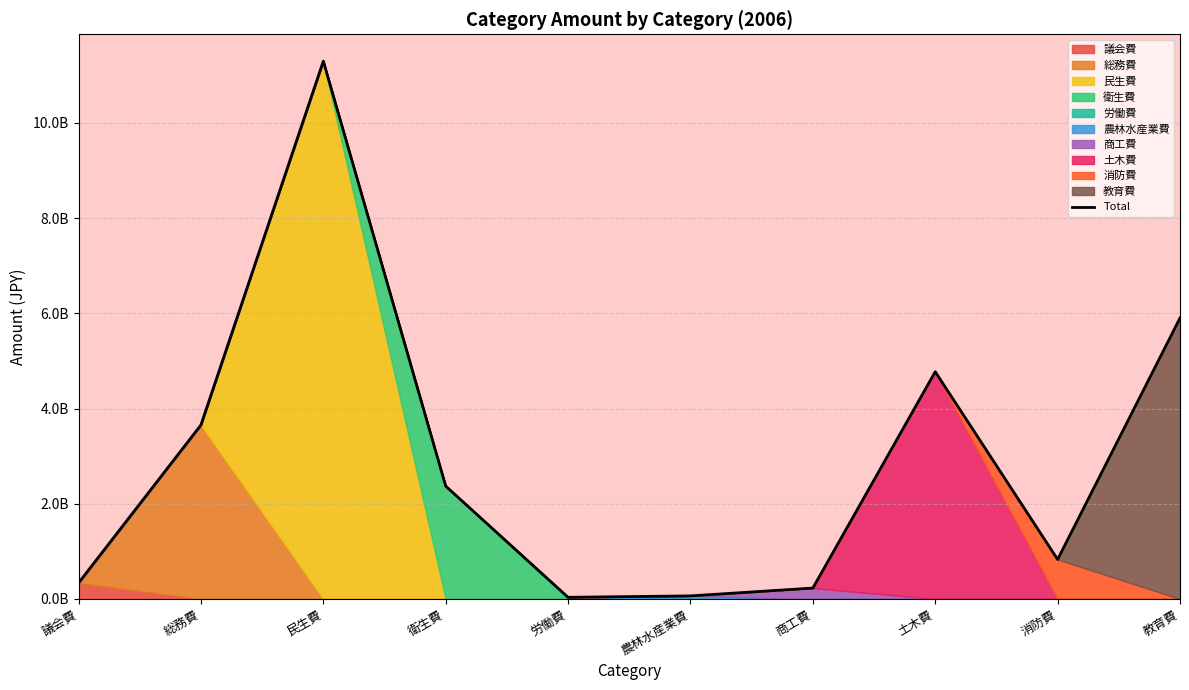

Which category has the lowest value across all series?

労働費